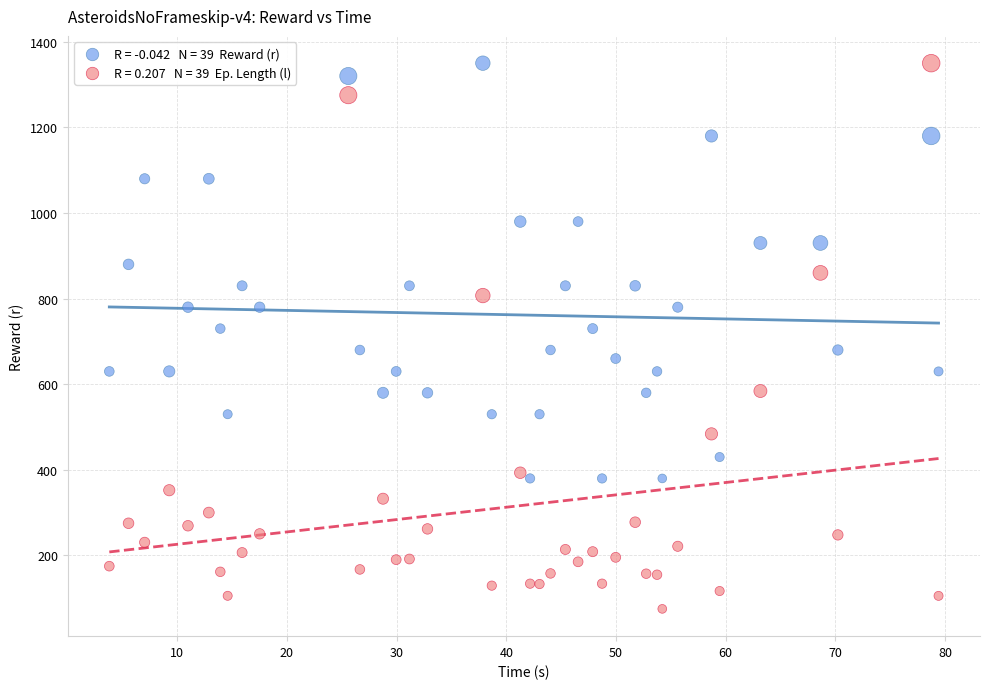

Across all data points, what is the range of X values (max minus min)?

75.6